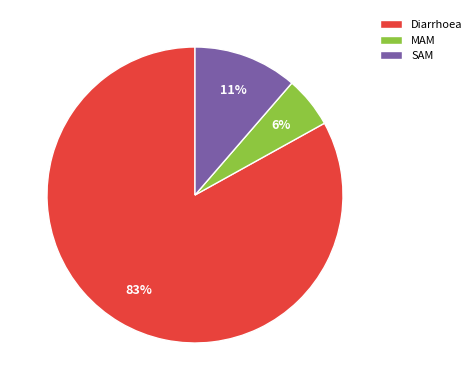

Rank the categories by value from lowest to highest.

MAM, SAM, Diarrhoea